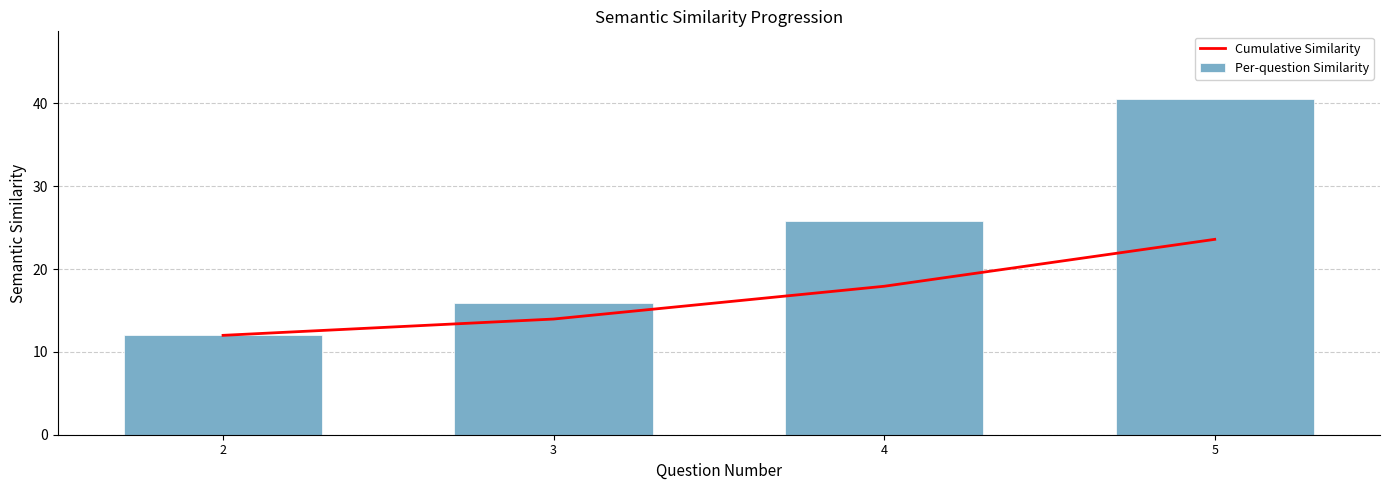

What is the value of the Per-question Similarity bar at the 3rd from the left?

25.8